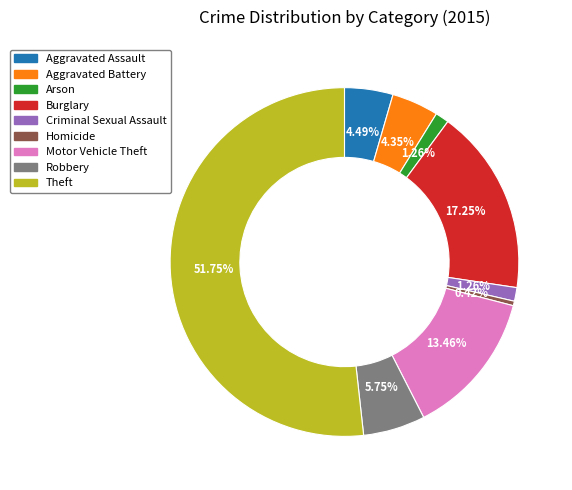

What is the ratio of the value at Arson to the value at Aggravated Assault?

0.3